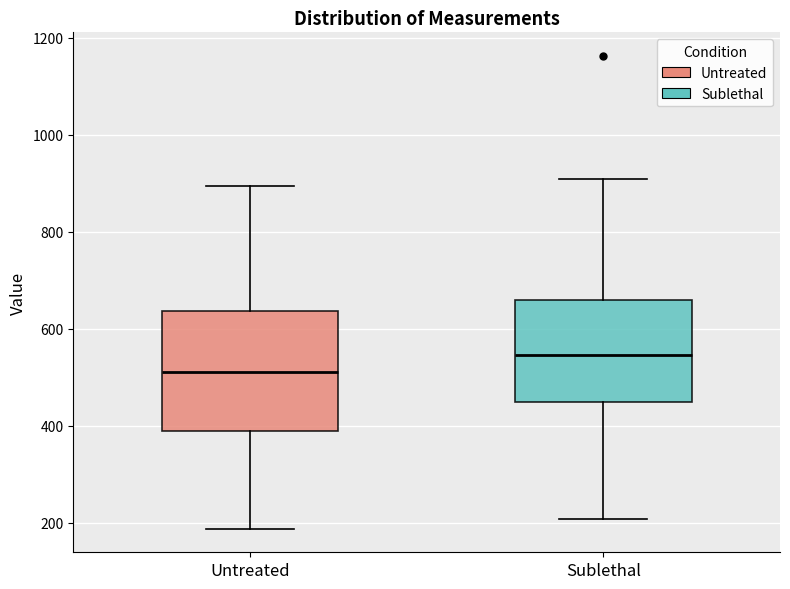

Which box's median line is the lowest?

Untreated